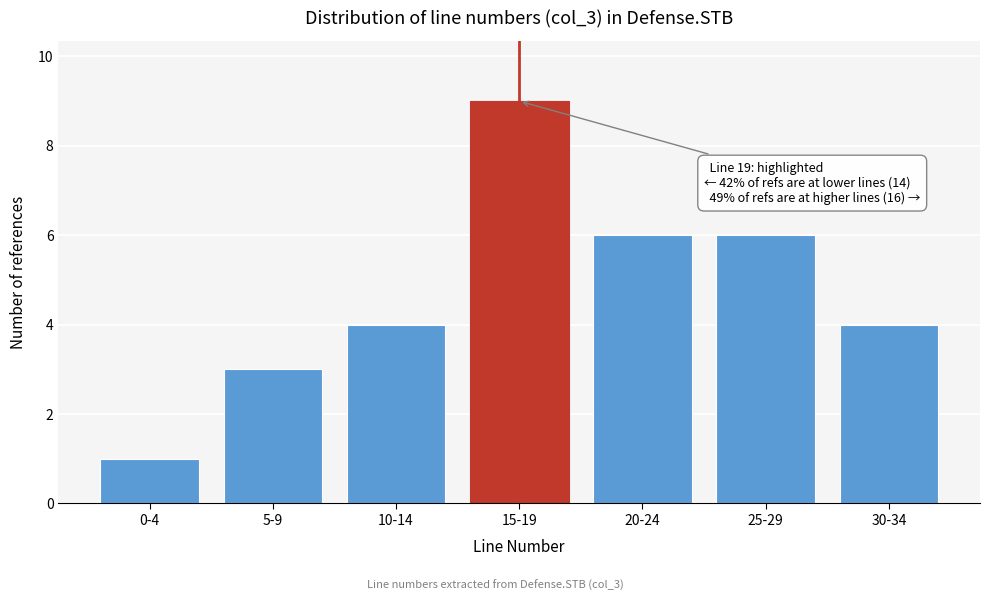

Reading left to right, list all the values displayed in this chart.

1	3	4	9	6	6	4